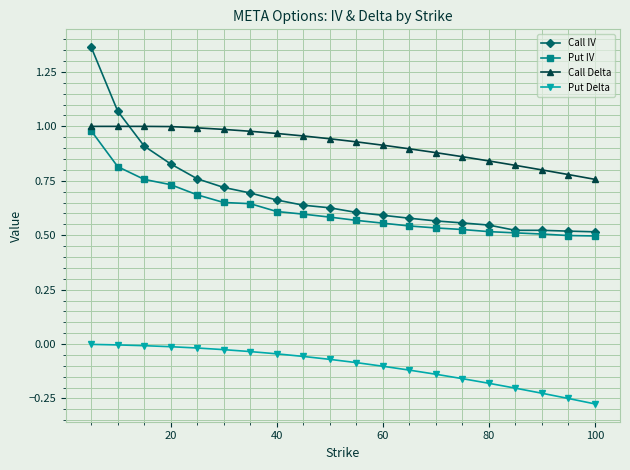

Which series has the widest spread of values?

Call IV